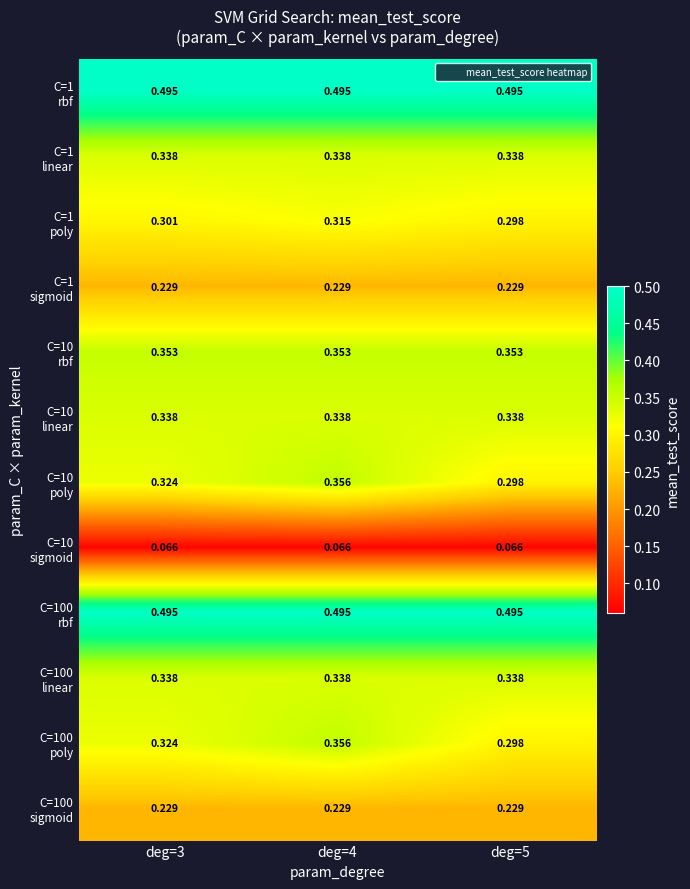

Which label corresponds to the largest value in the chart?

deg=3